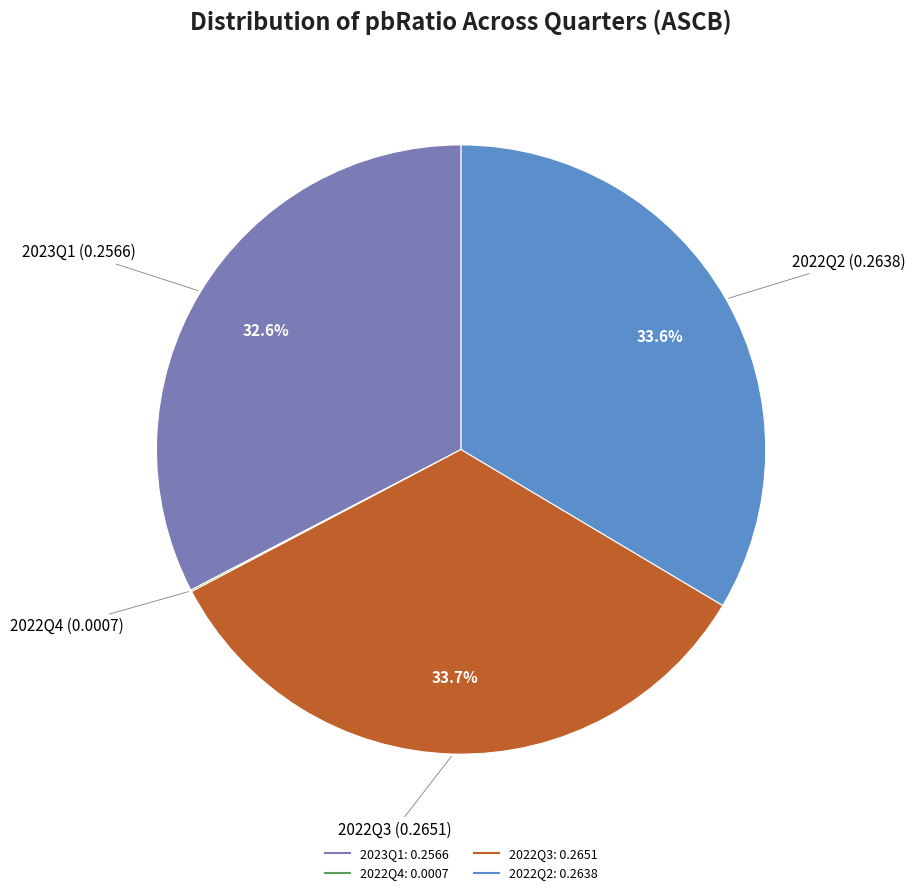

Does any single category account for the majority?

No